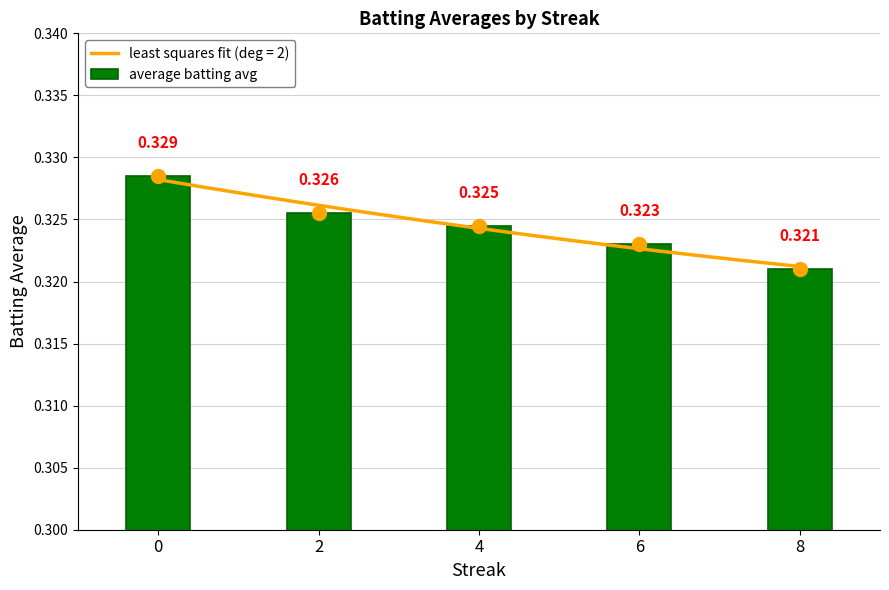

How many values are between 0 and 1?

5